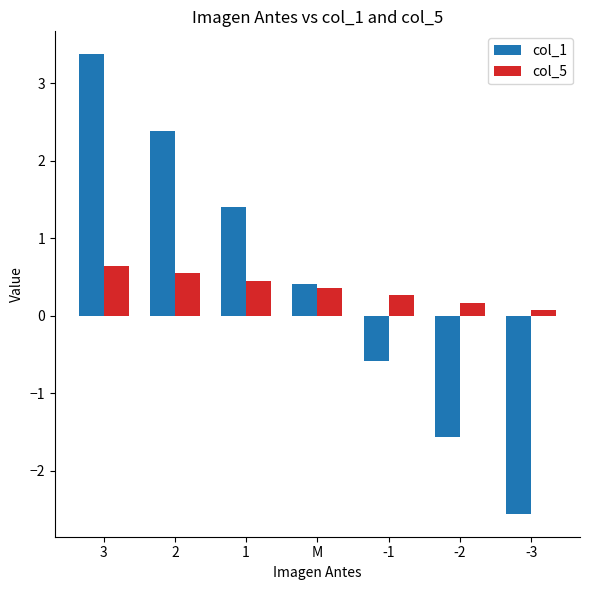

What is the approximate value of col_5 at 2?

0.5